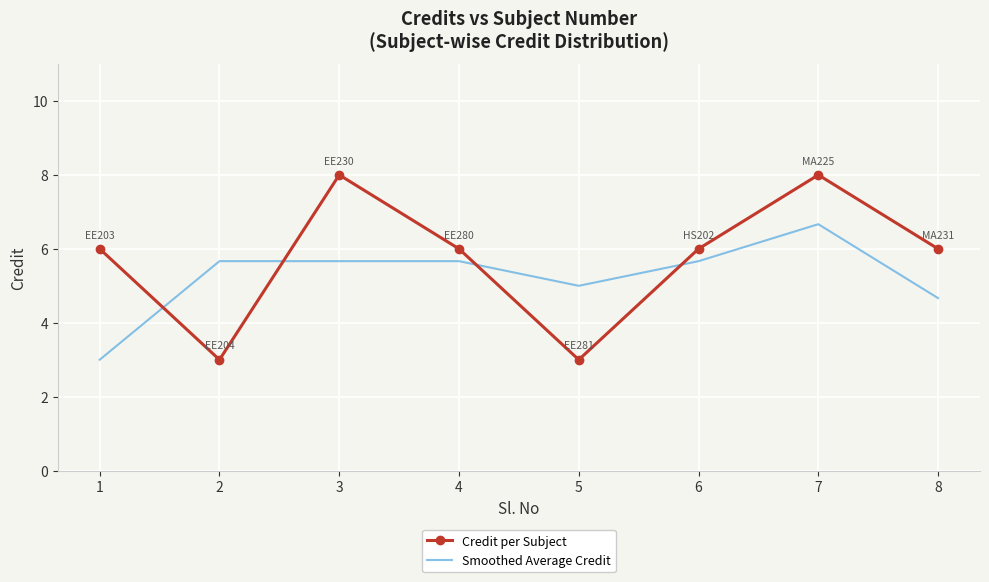

List the series in order of their overall mean, highest first.

Credit per Subject, Smoothed Average Credit